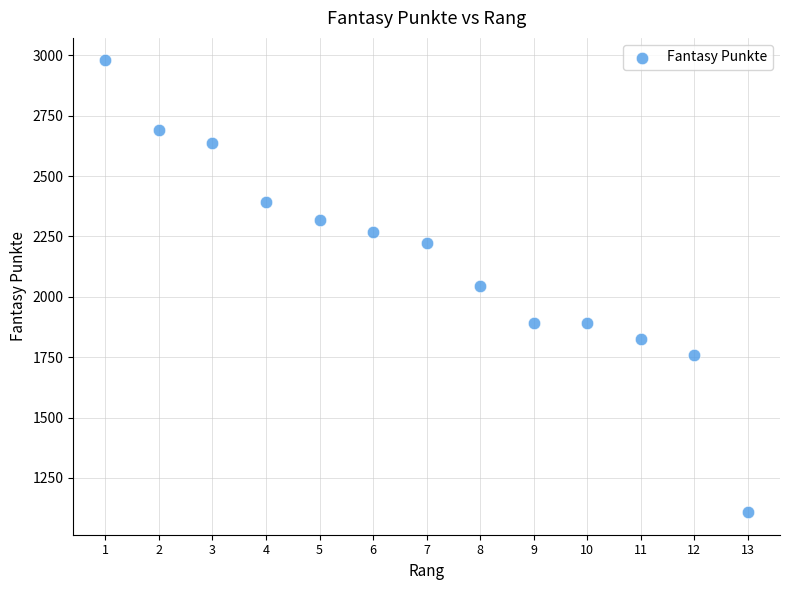

What is the range of Y values (max minus min)?

1871